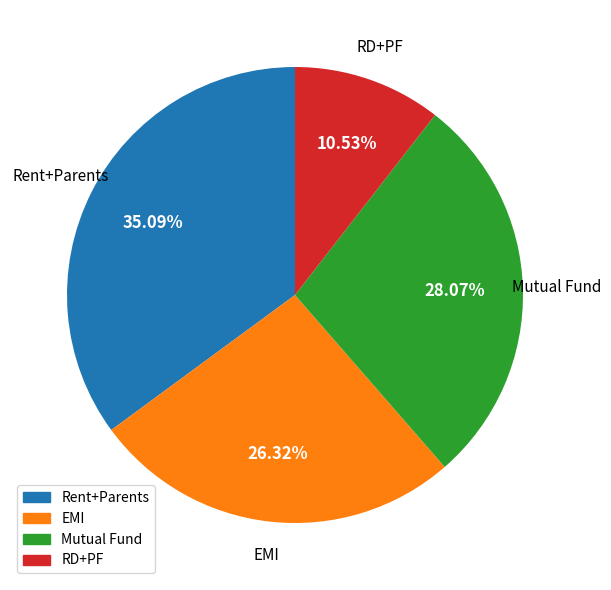

Does Mutual Fund account for over 50% of the chart?

No